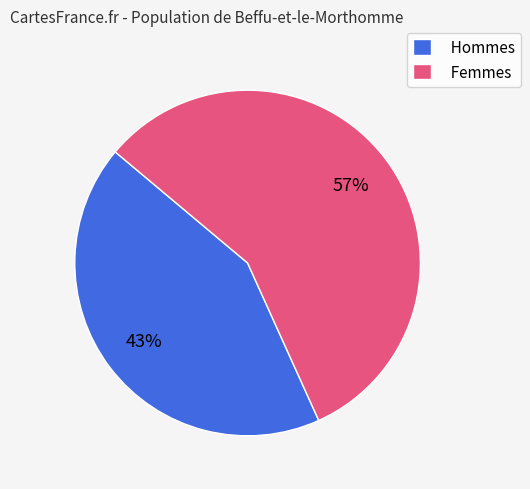

Which slice is the largest?

Femmes